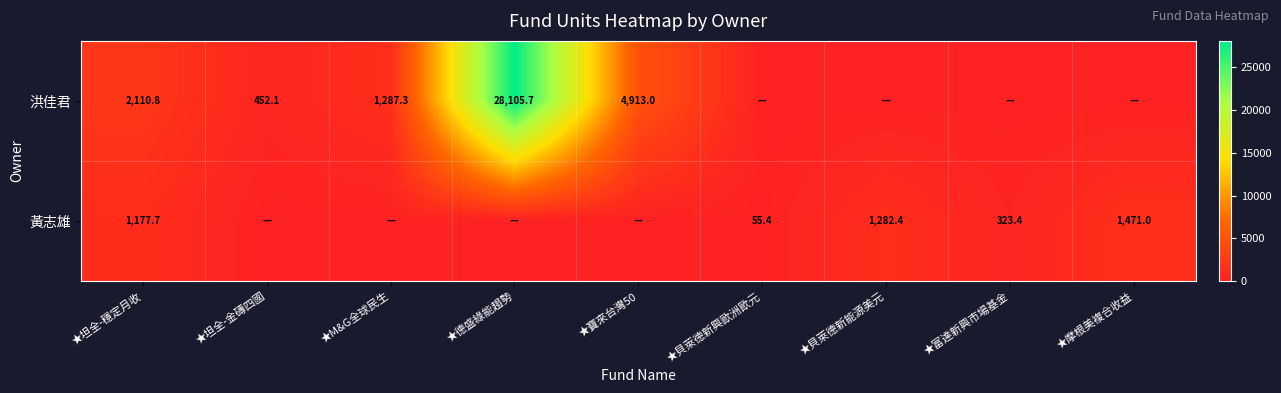

What is the sum of the 黃志雄 values at ★富達新興市場基金 and ★摩根美複合收益?

1794.4